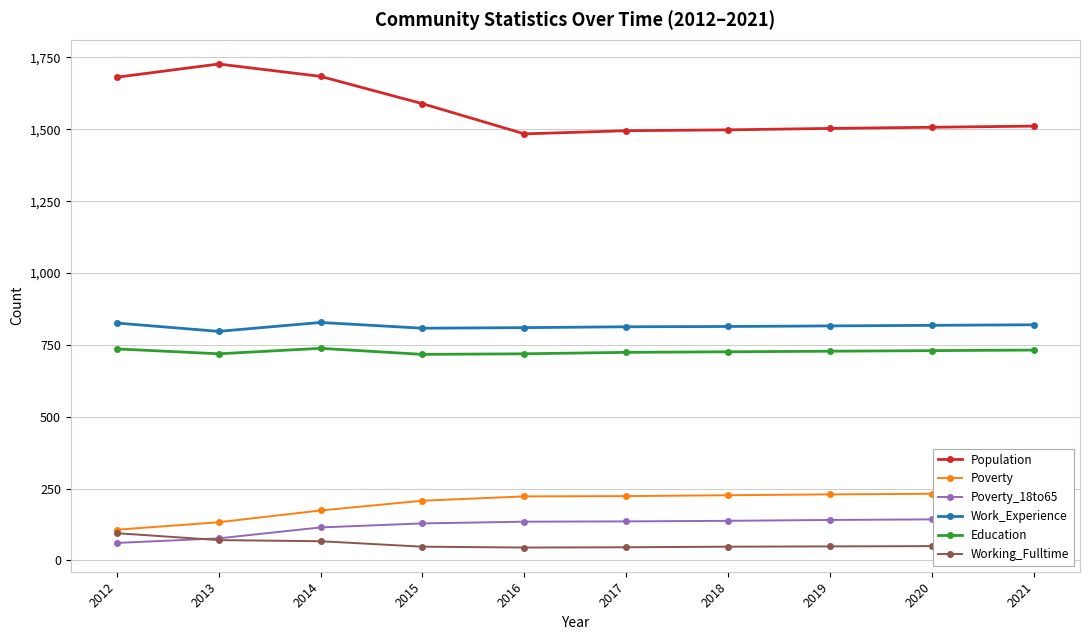

At which category does the chart reach its minimum across all series?

2016